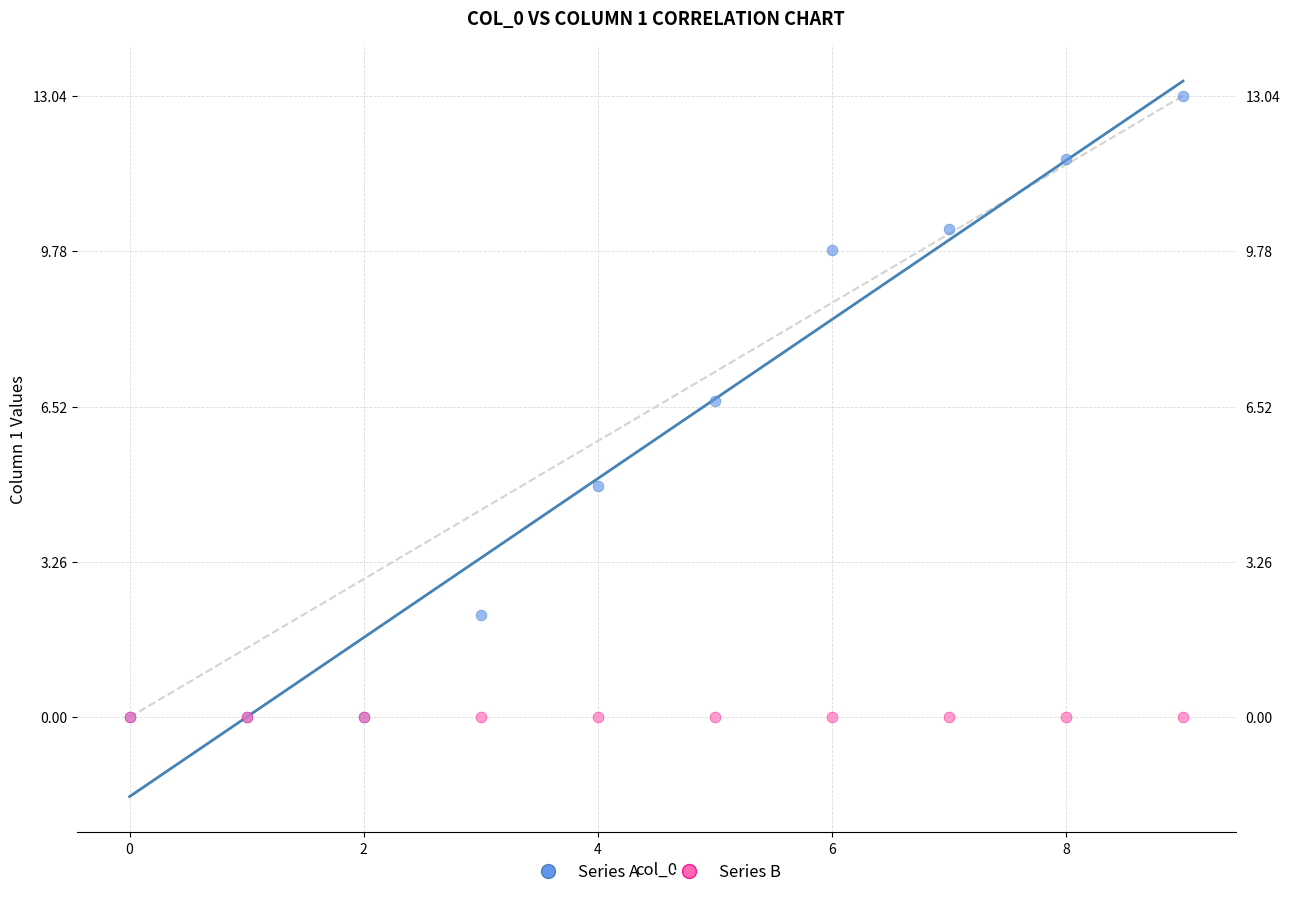

In the Series A series, what Y value is closest to 6?

6.6